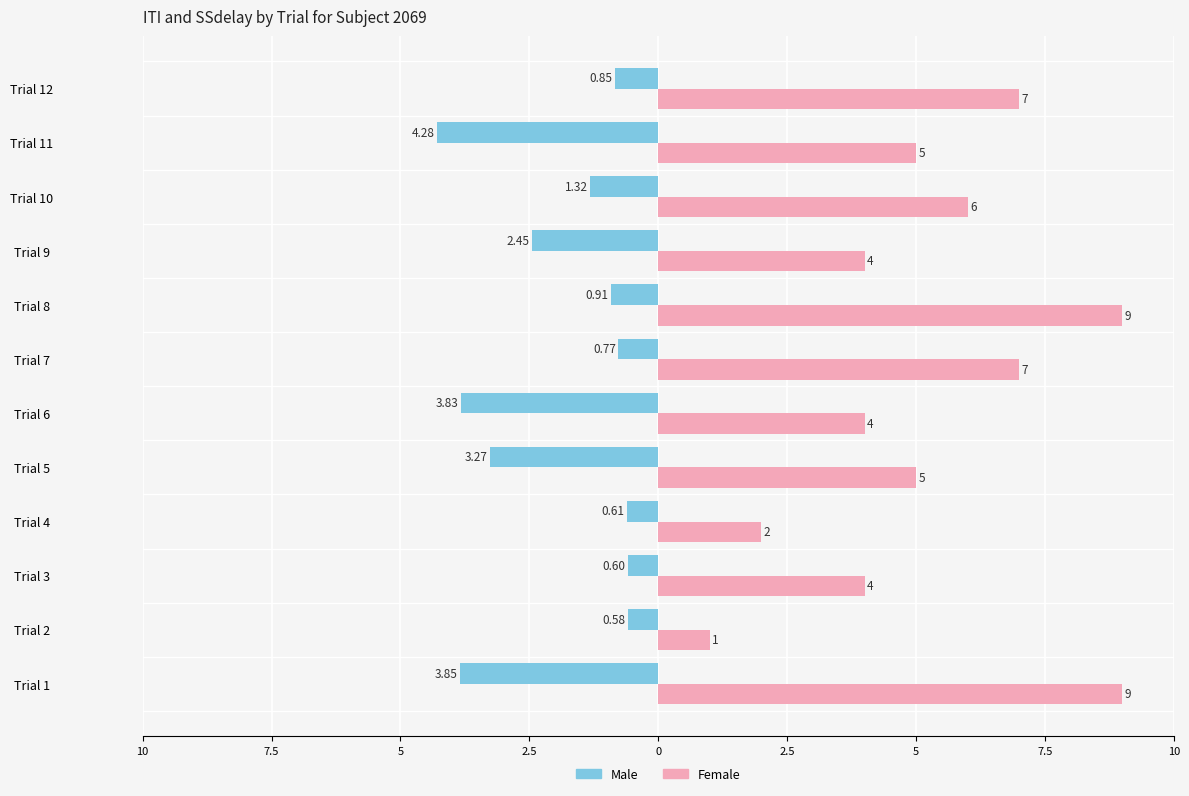

What are all the series names shown in the legend?

Male, Female